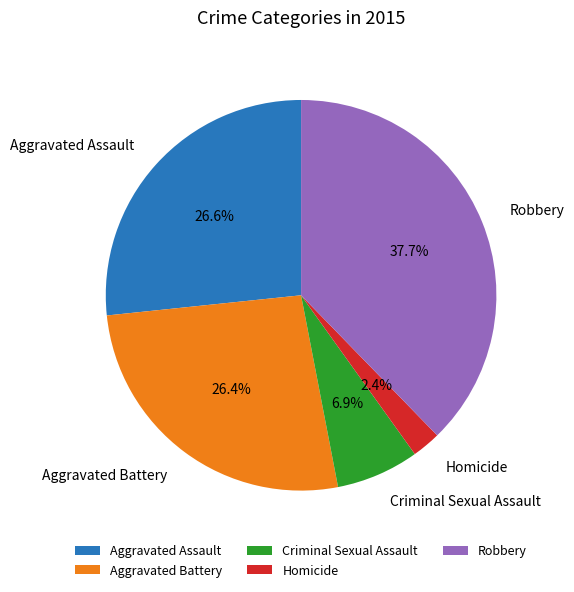

What percentage is the Robbery slice, to the nearest percent?

38%